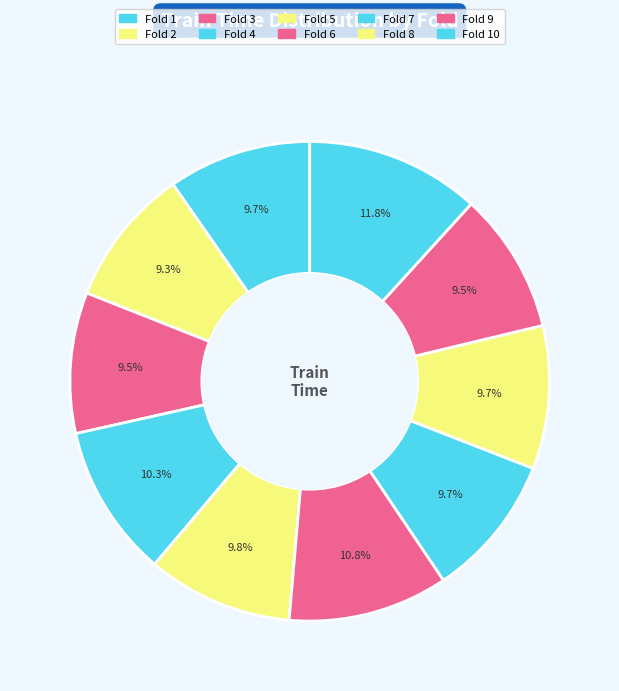

Count the number of slices in the pie.

10